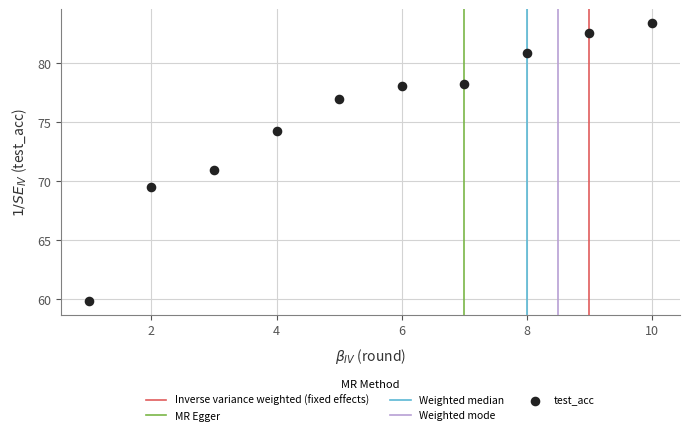

What is the average X value?

5.5